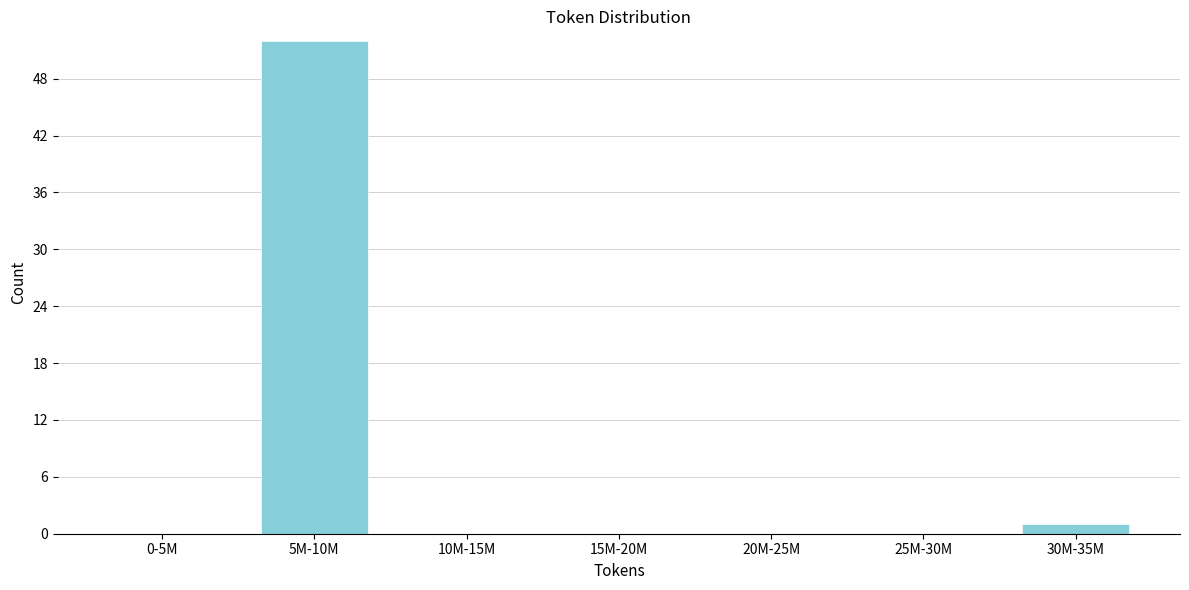

Reading left to right, what are all the values shown in this chart?

0-5M=0	5M-10M=52	10M-15M=0	15M-20M=0	20M-25M=0	25M-30M=0	30M-35M=1